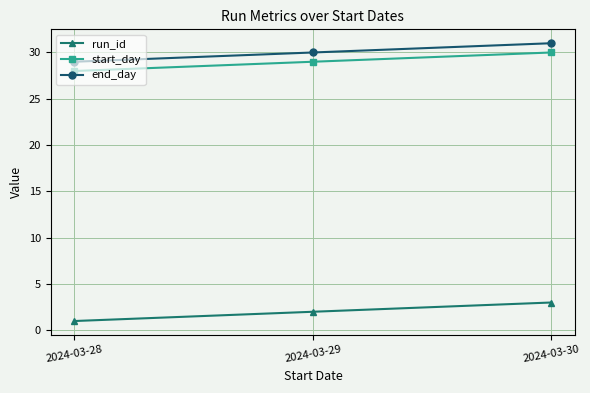

What are all the series names shown in the legend?

run_id, start_day, end_day